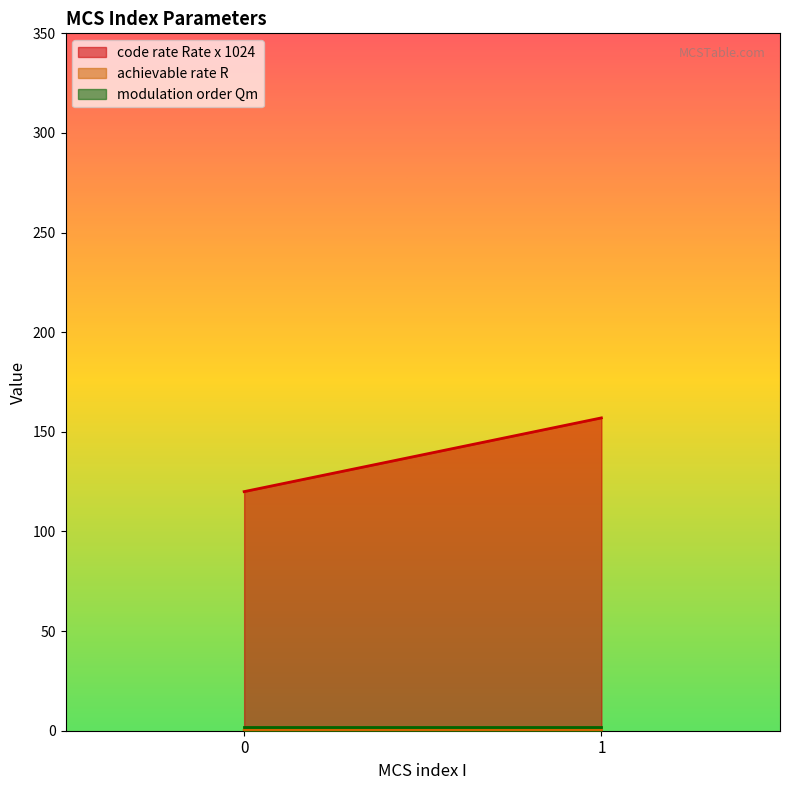

Rank the series by their maximum value, from lowest to highest.

achievable rate R, modulation order Qm, code rate Rate x 1024